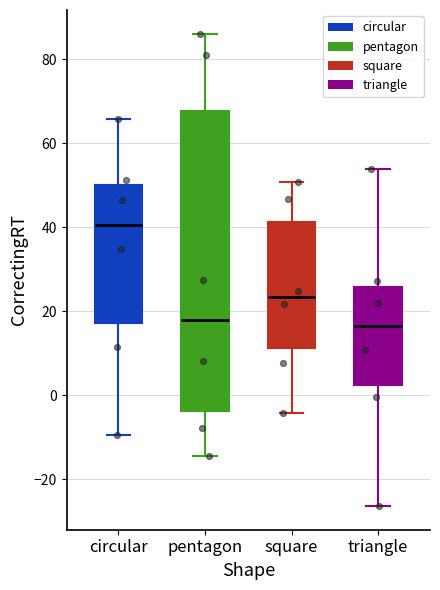

Which box is the tallest, from its lower edge to its upper edge?

pentagon